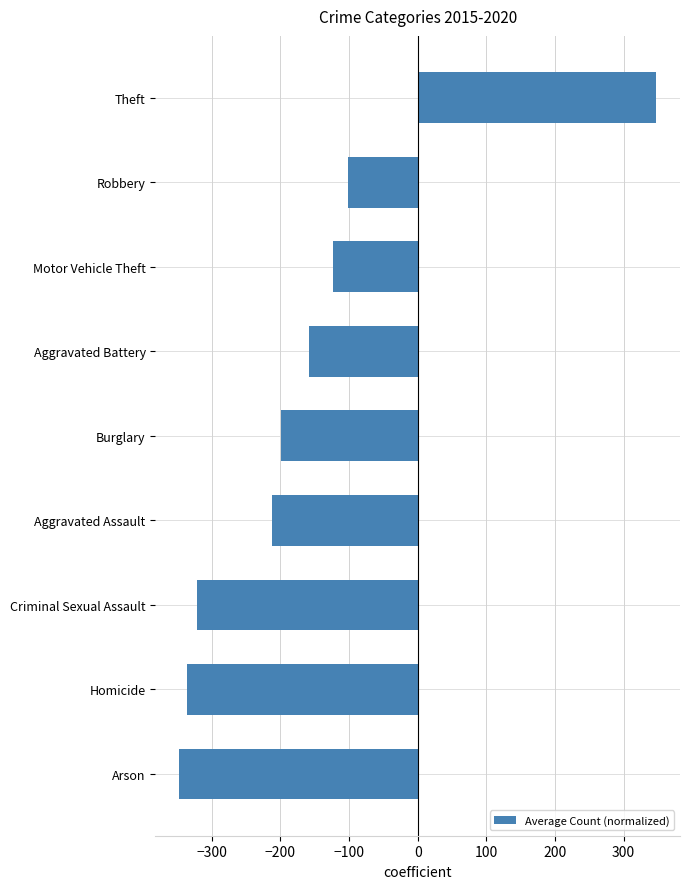

What is the difference between the maximum and minimum values?

694.8